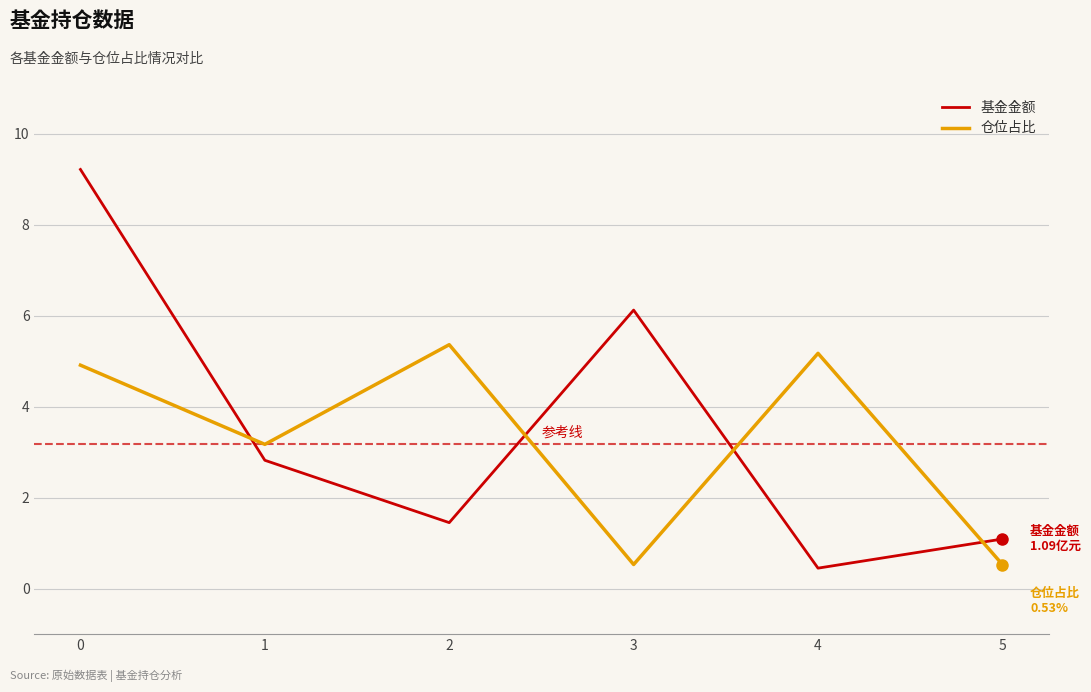

What is the lowest value of the 基金金额 series?

0.5